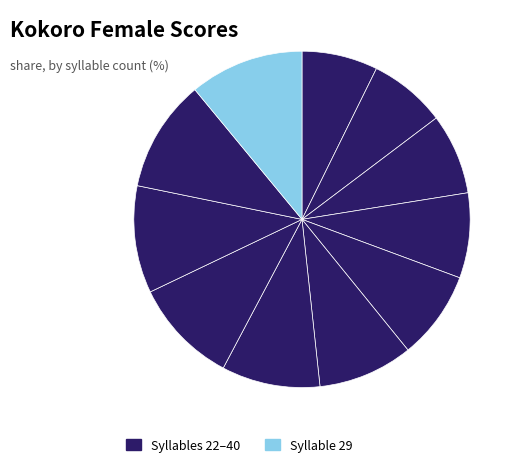

How many segments does this pie chart have?

11